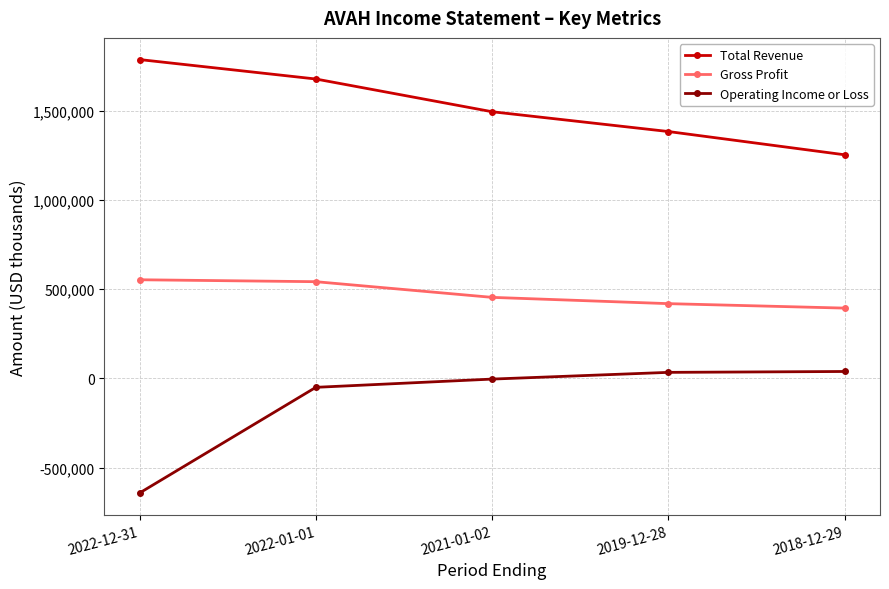

Which series has the widest spread of values?

Operating Income or Loss